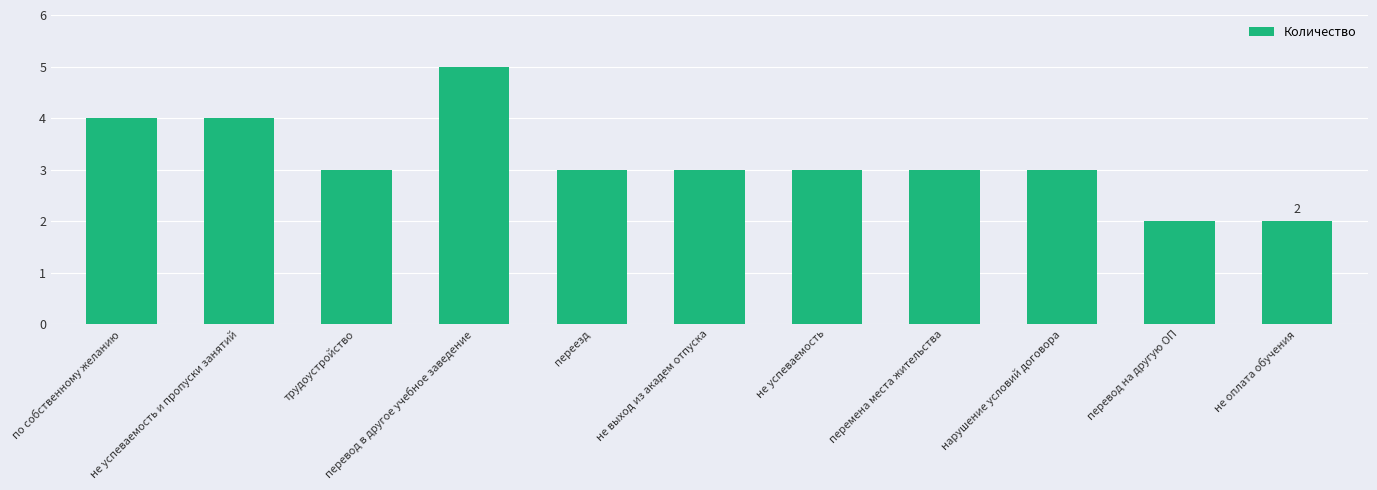

What is the maximum value shown in the chart?

5